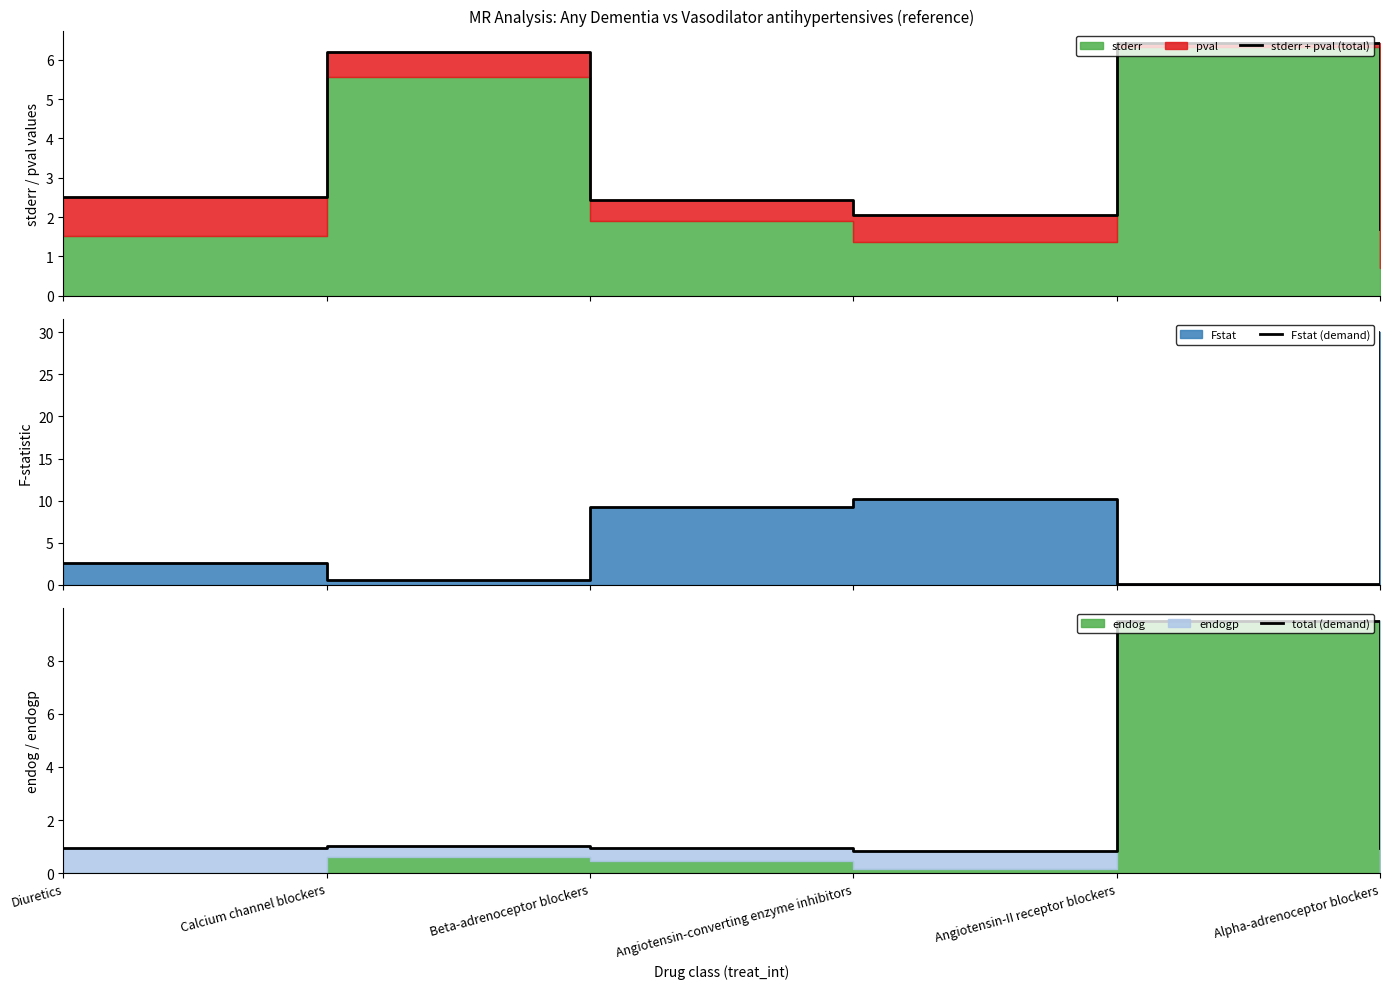

Does the chart have visible grid lines?

No